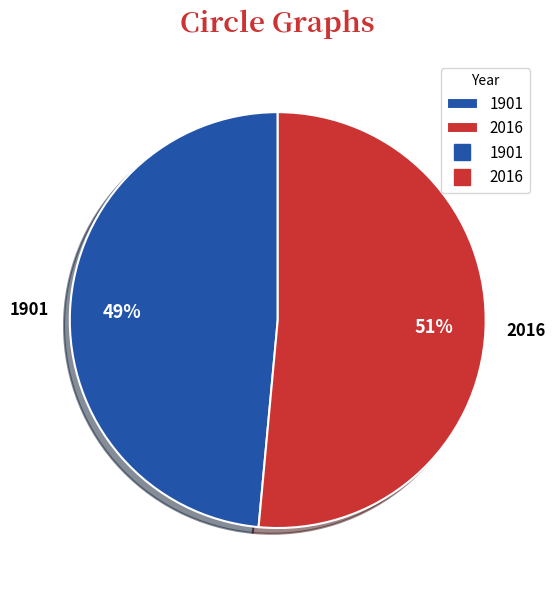

Which has a higher value, 2016 or 1901?

2016